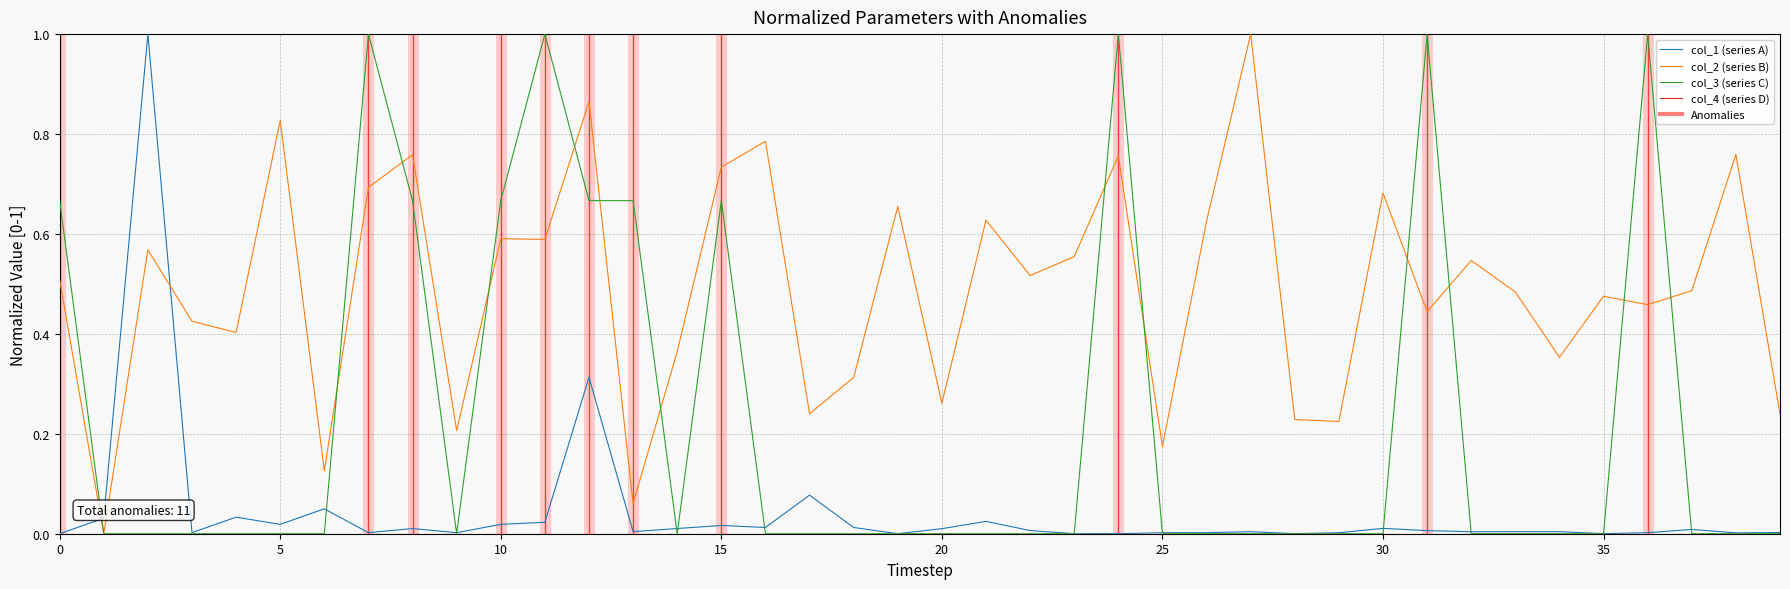

Which series has the largest total across all categories?

col_2 (series B)